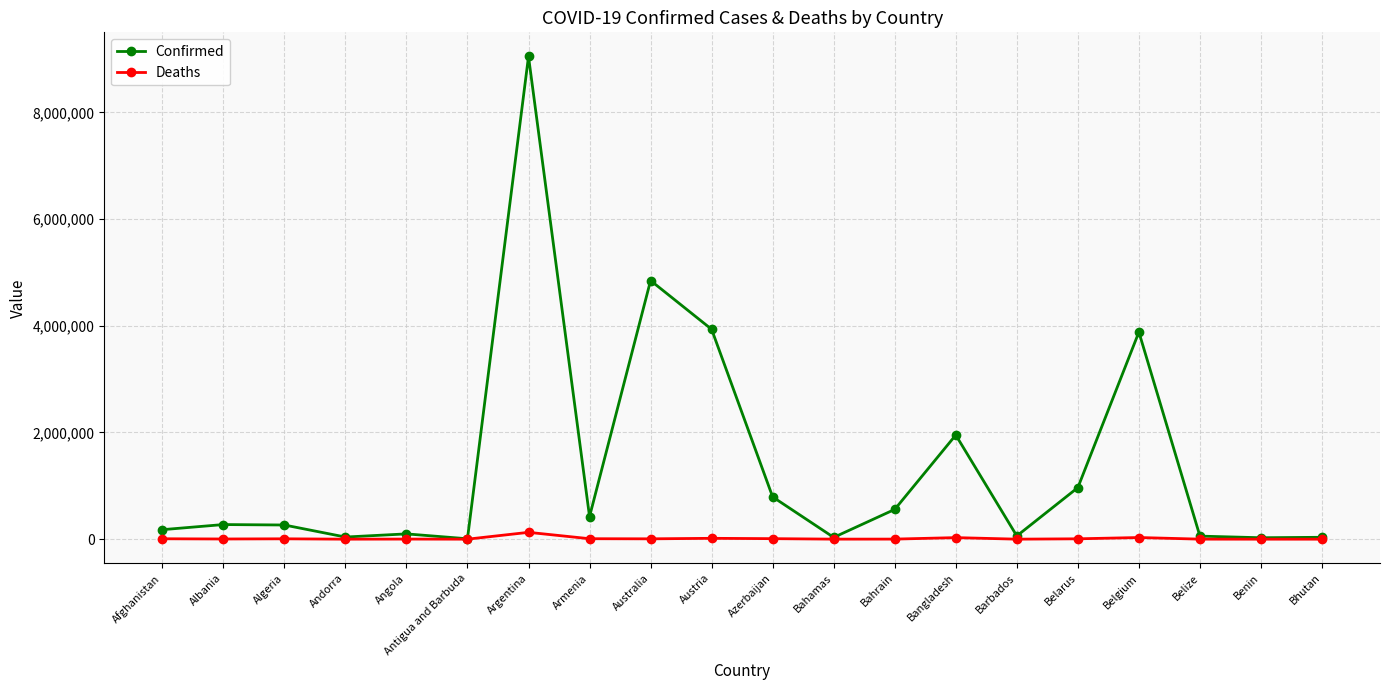

How many data points in Deaths are less than 6462?

10